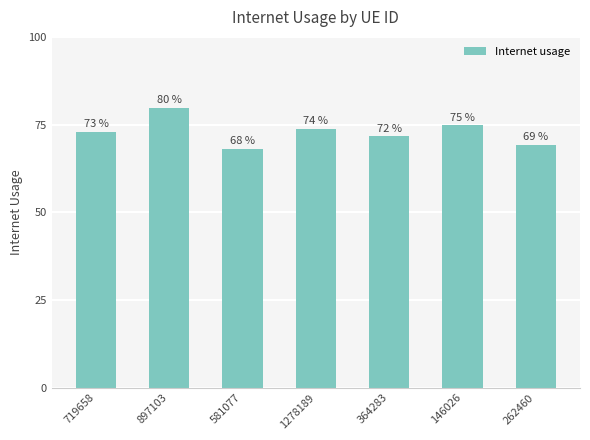

Are the bars horizontal?

No